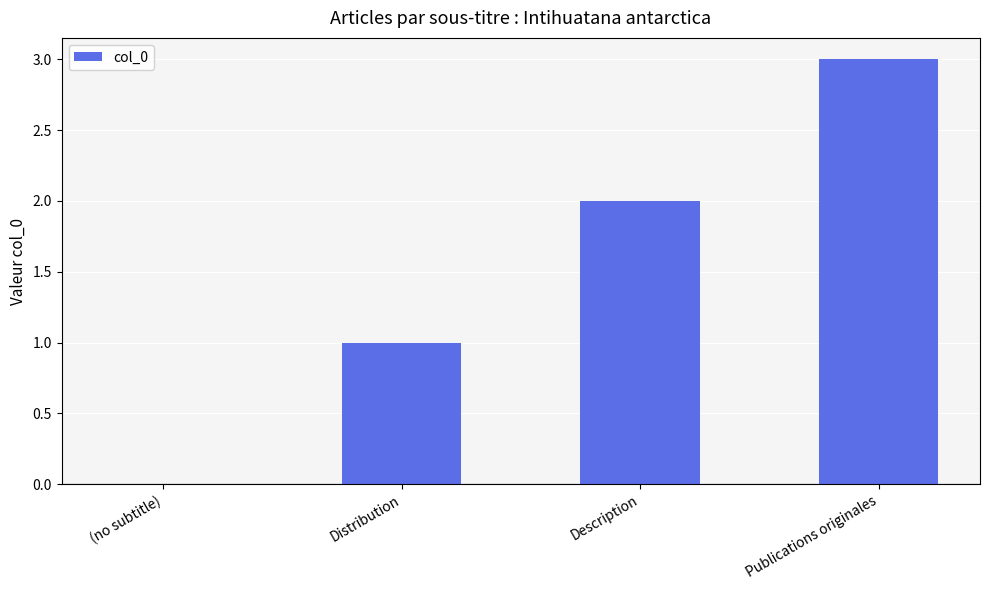

What value does the data have at Publications originales?

3